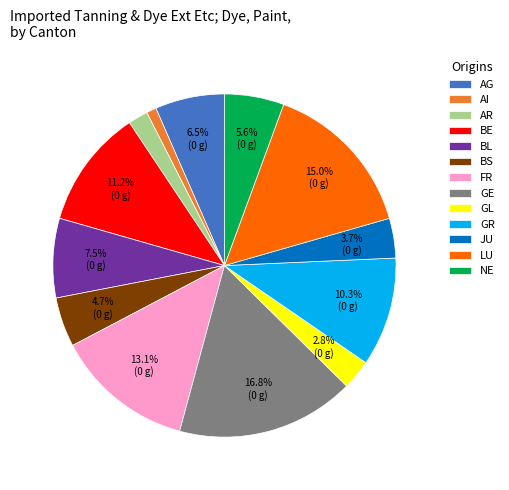

Which has a higher value, GR or GL?

GR